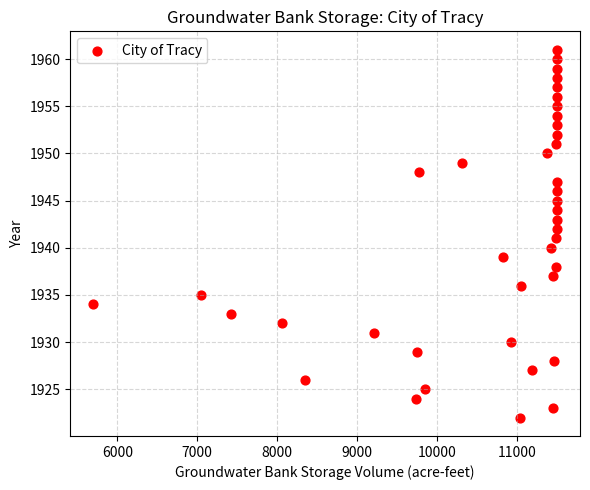

What is the range of Y values (max minus min)?

39